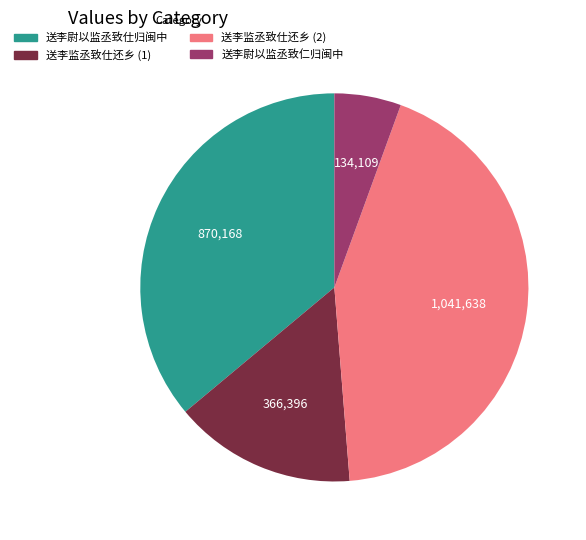

Between 送李监丞致仕还乡 (1) and 送李监丞致仕还乡 (2), which is larger?

送李监丞致仕还乡 (2)